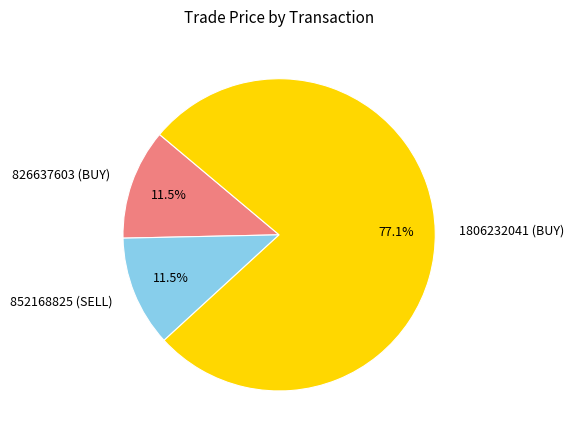

Approximately how many times larger is the value at 1806232041 (BUY) compared to 826637603 (BUY)?

6.7